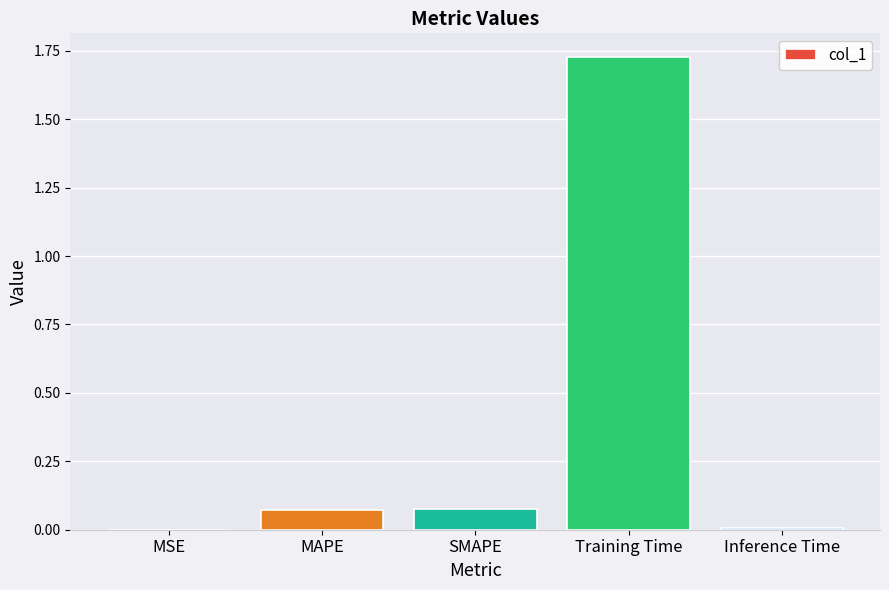

Is it true that the value at MAPE is 0.0?

False